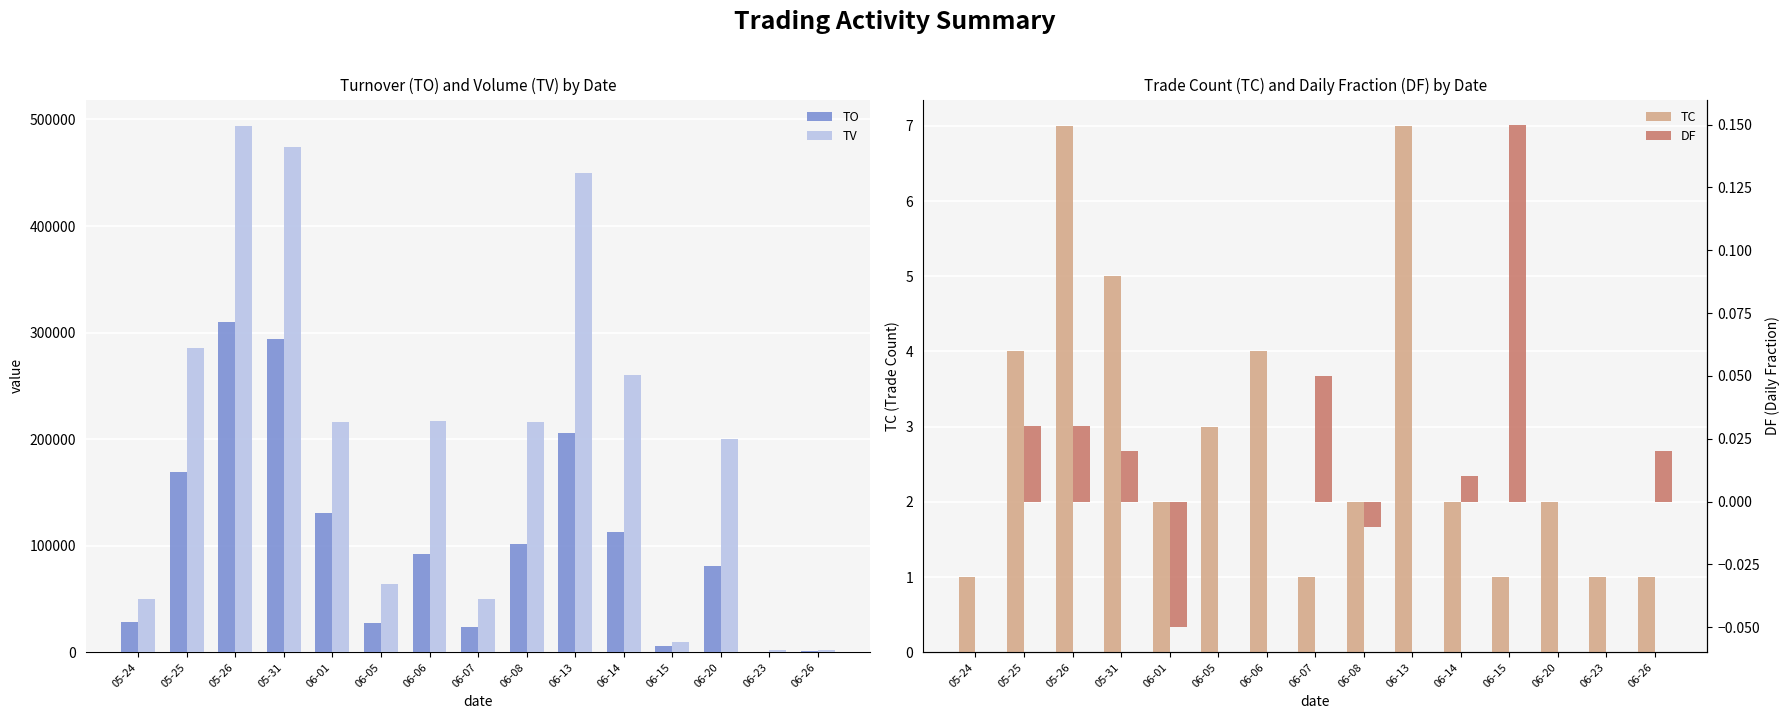

How many bars are there in total?

60